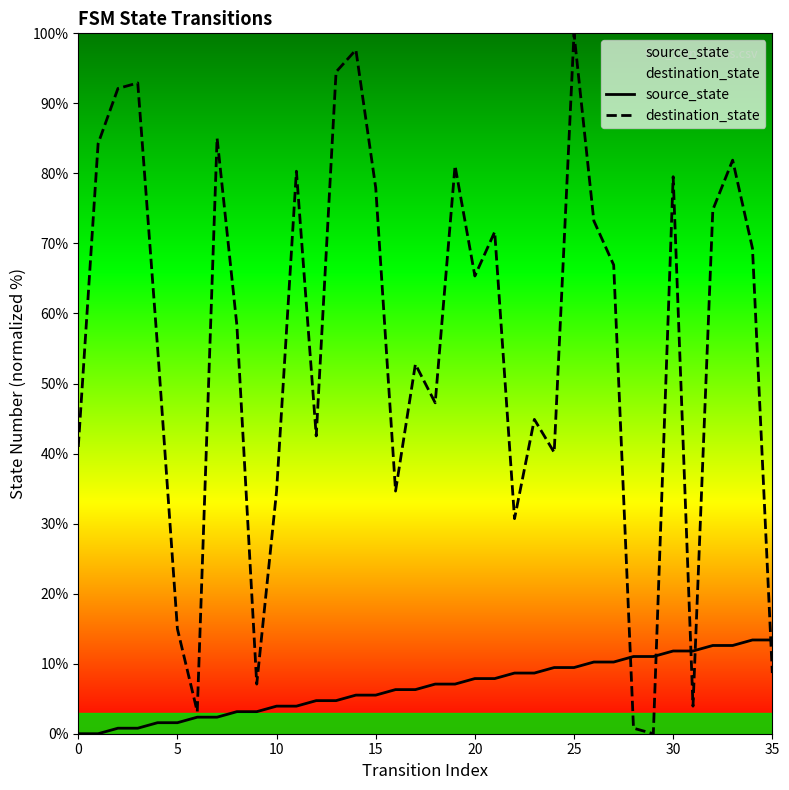

Rank the series by their average value, from lowest to highest.

source_state, destination_state